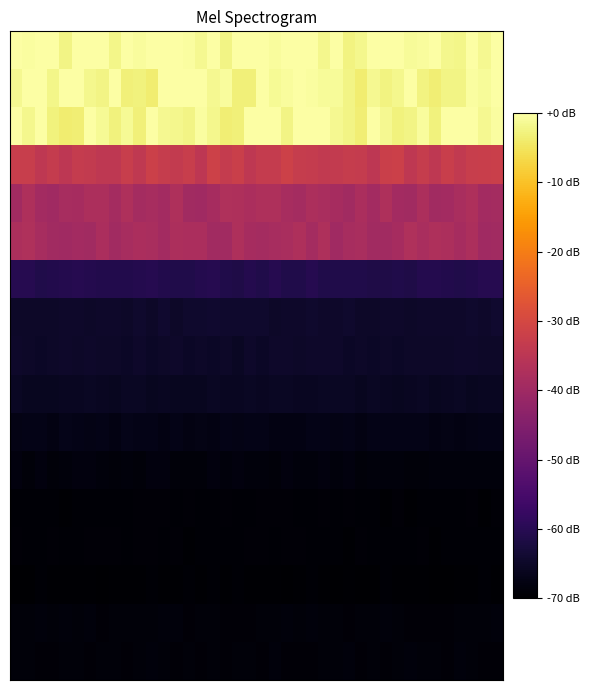

What is the maximum value shown in the chart?

2.6